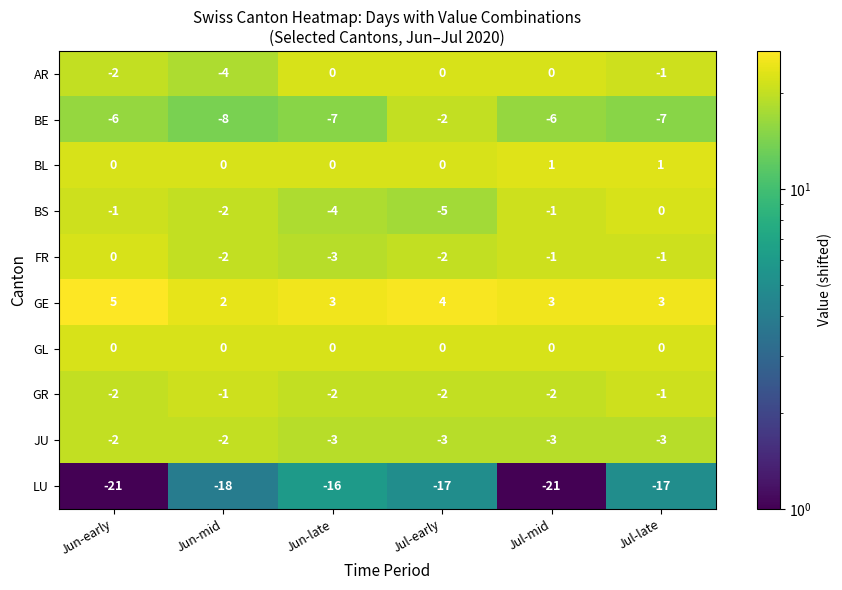

Which series has the largest total across all categories?

GE